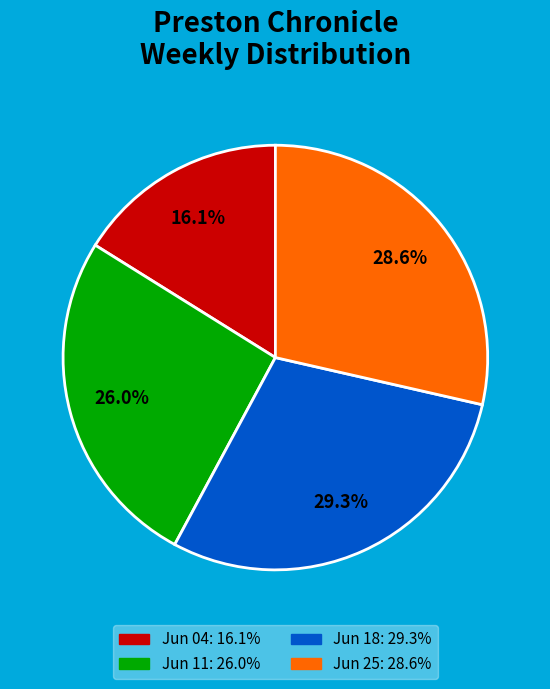

Is there a majority slice in this chart?

No